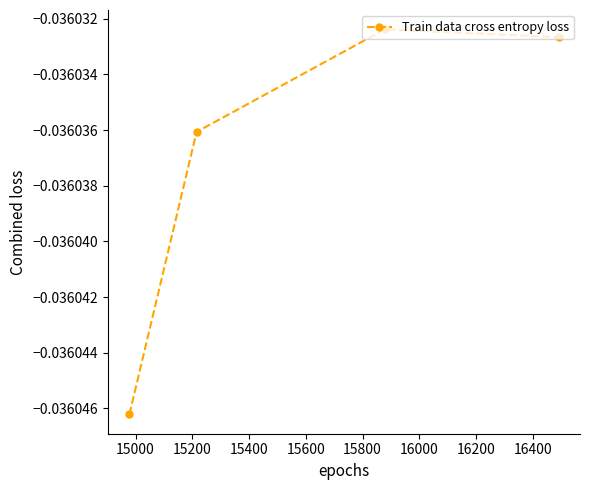

How many distinct data groups are displayed?

1